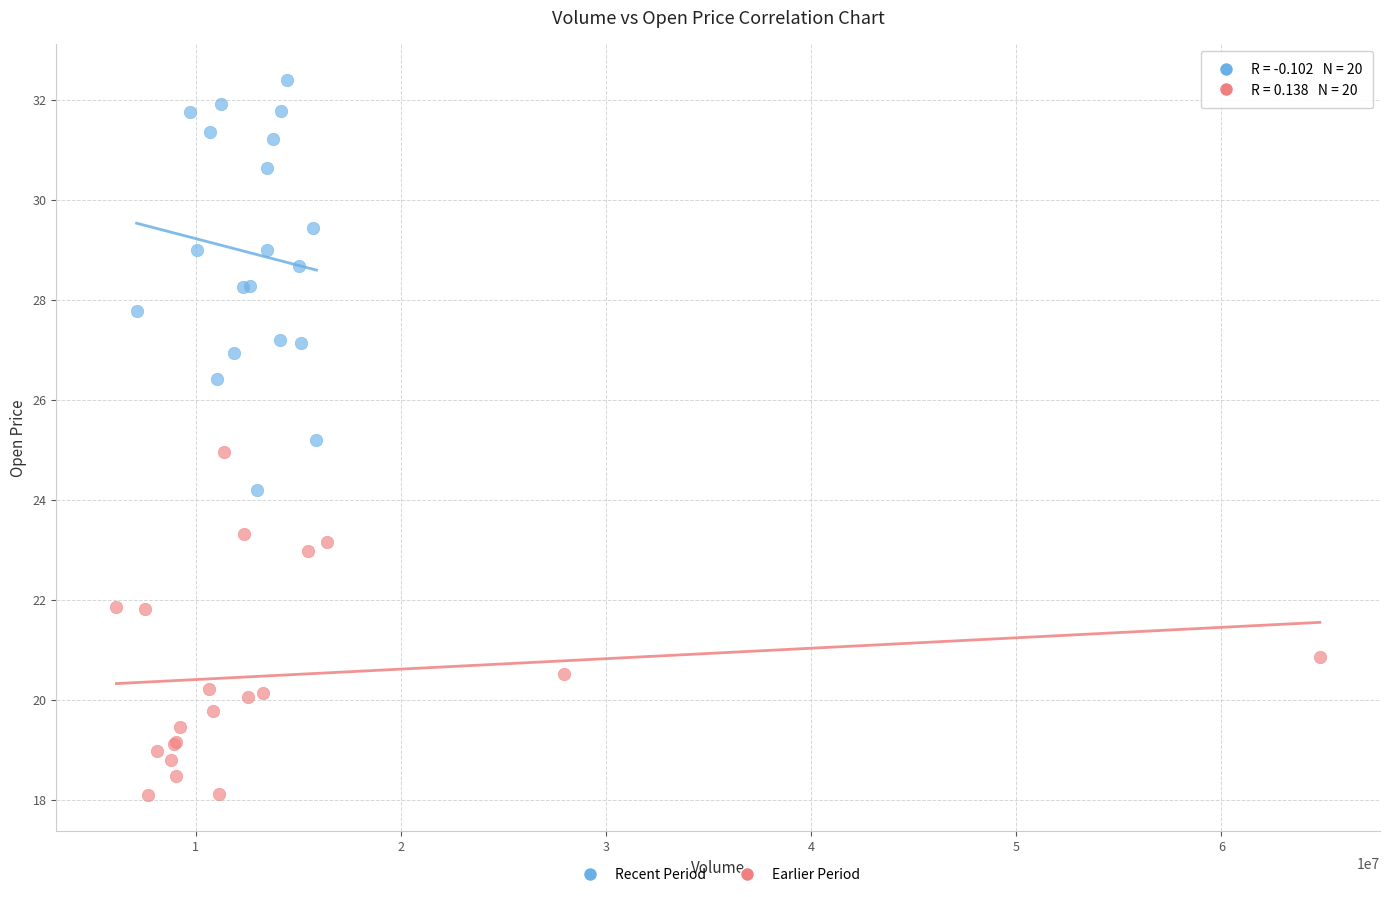

Which series contains the lowest Y value?

Earlier Period